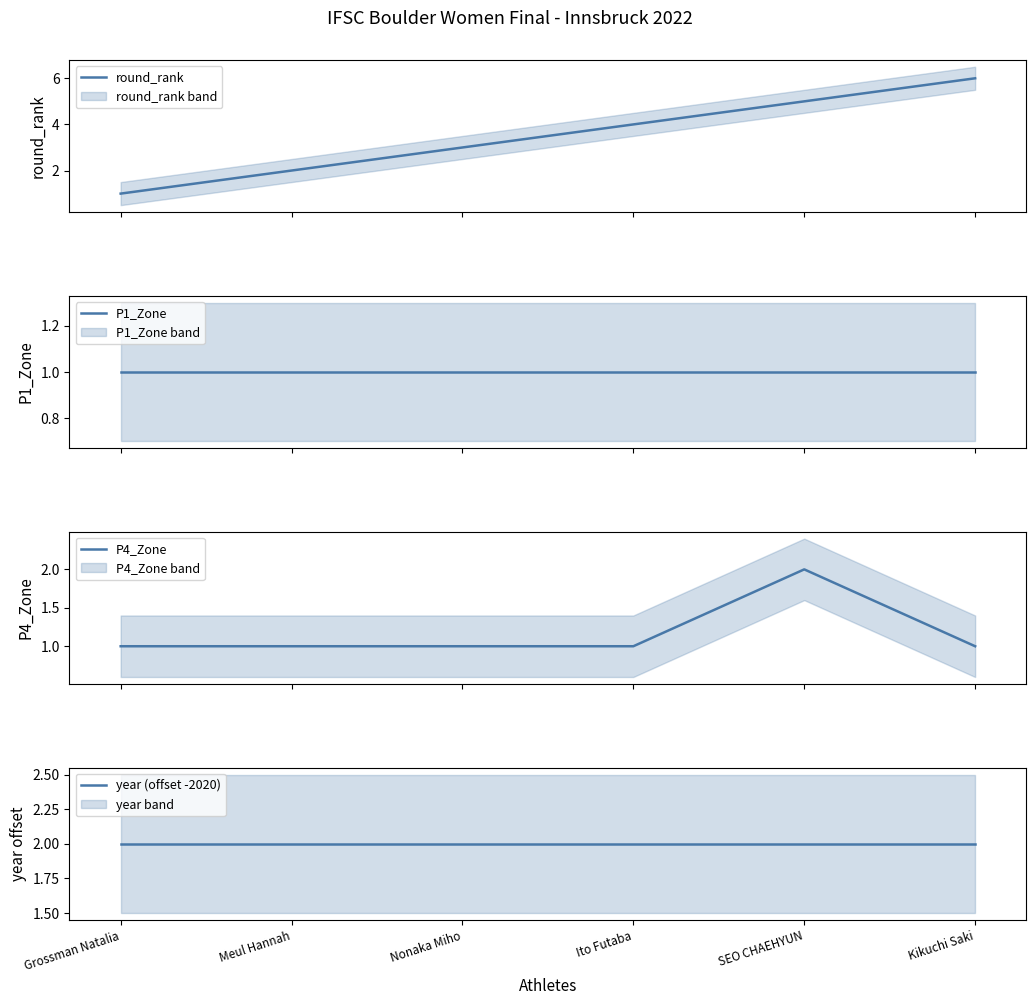

What is the smallest value displayed?

1